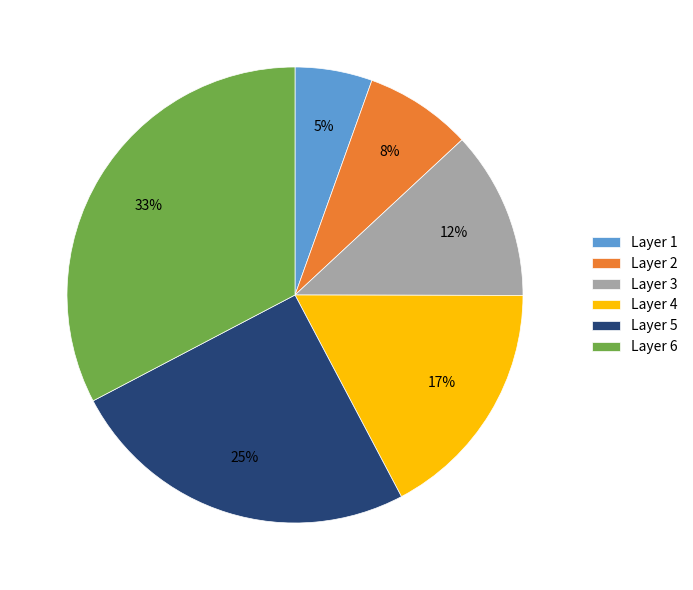

Does Layer 2 represent more than half of the total?

No